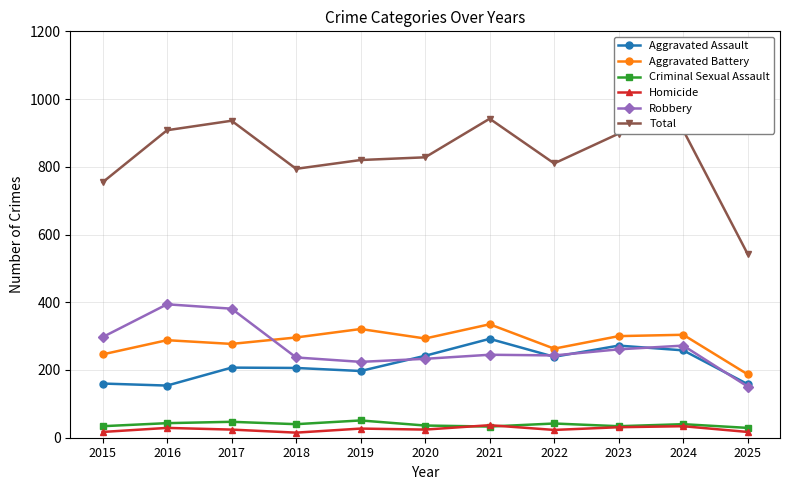

What is the total value across all series at 2019?

1640